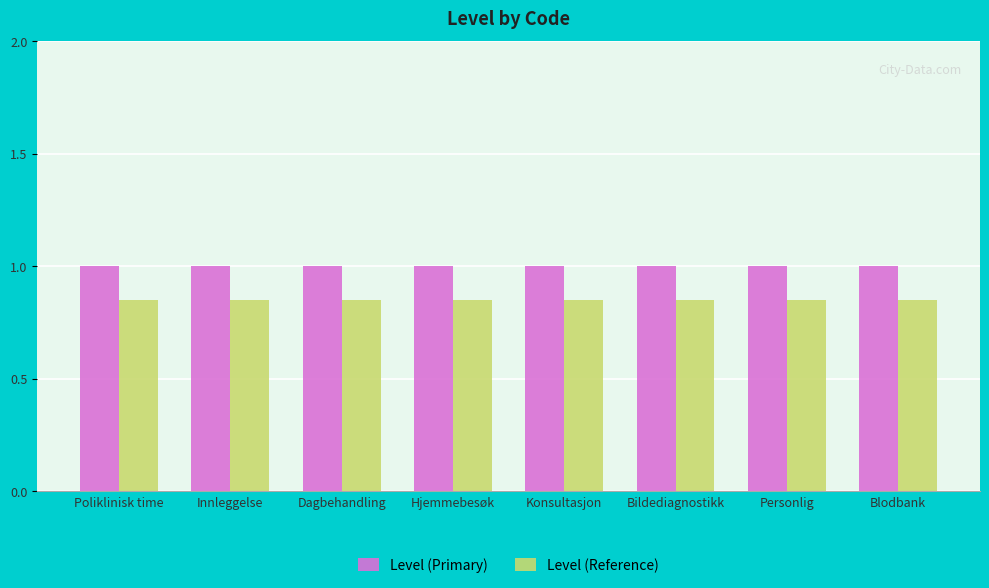

What are all the series names shown in the legend?

Level (Primary), Level (Reference)